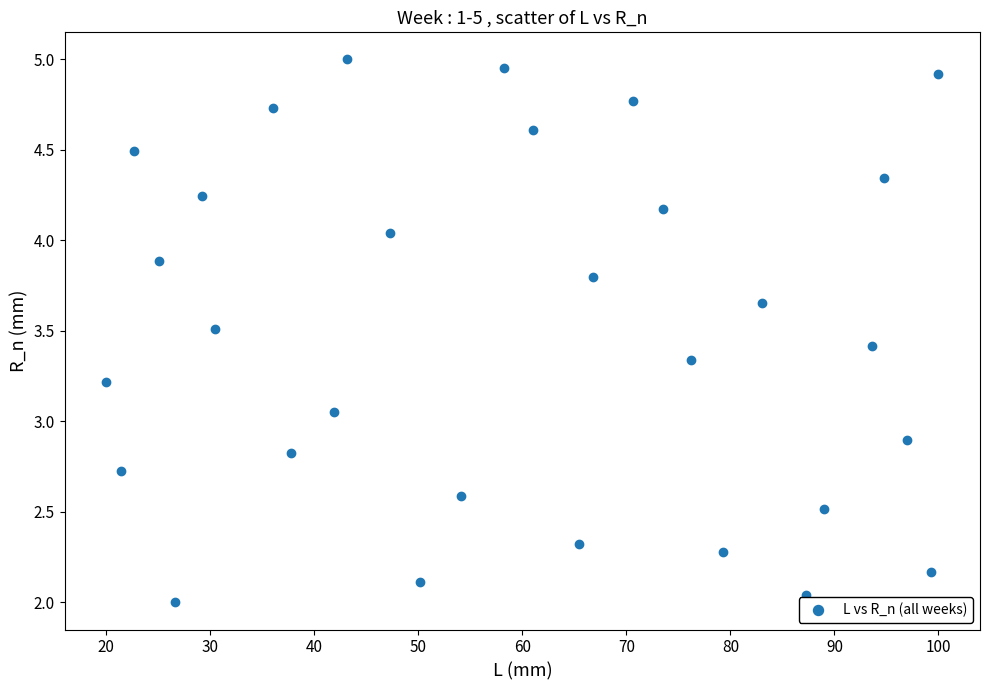

What is the range of Y values (max minus min)?

3.0